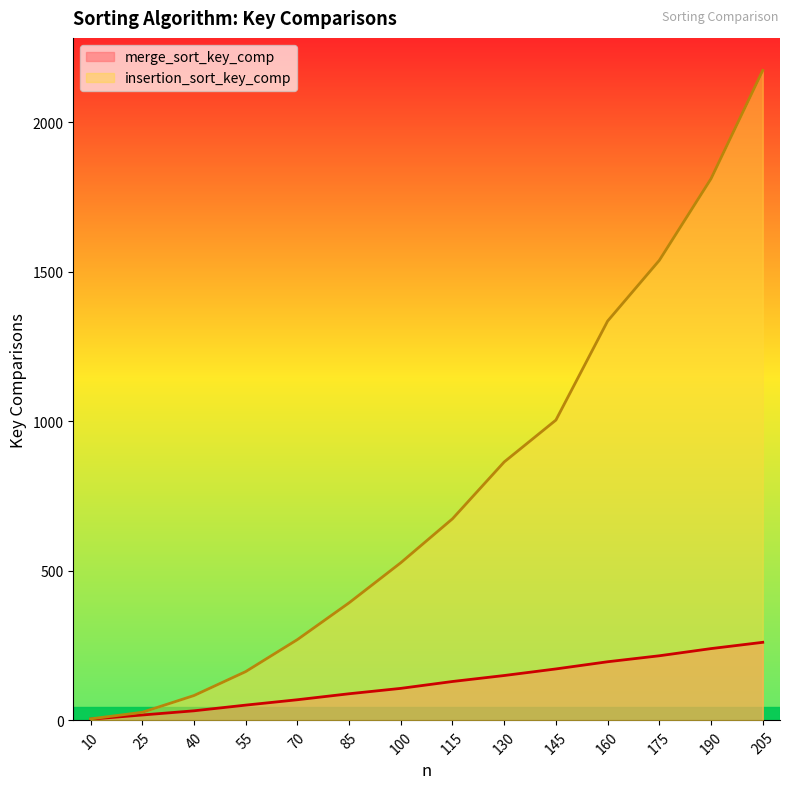

True or false: insertion_sort_key_comp has more than 1 points higher than both neighbors.

False